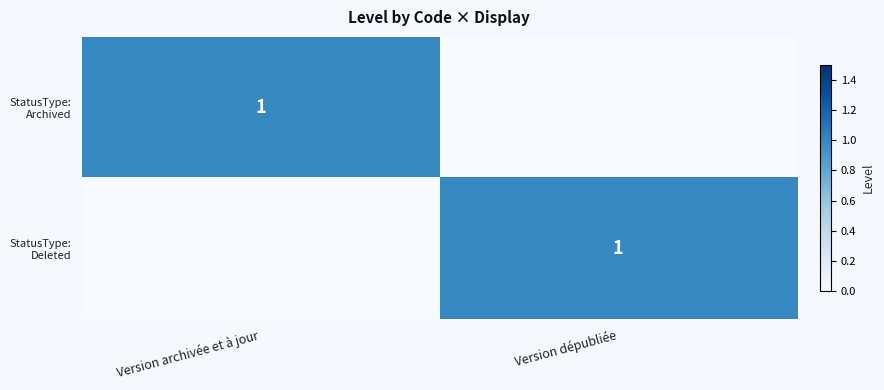

At how many categories does at least one series exceed 0?

2